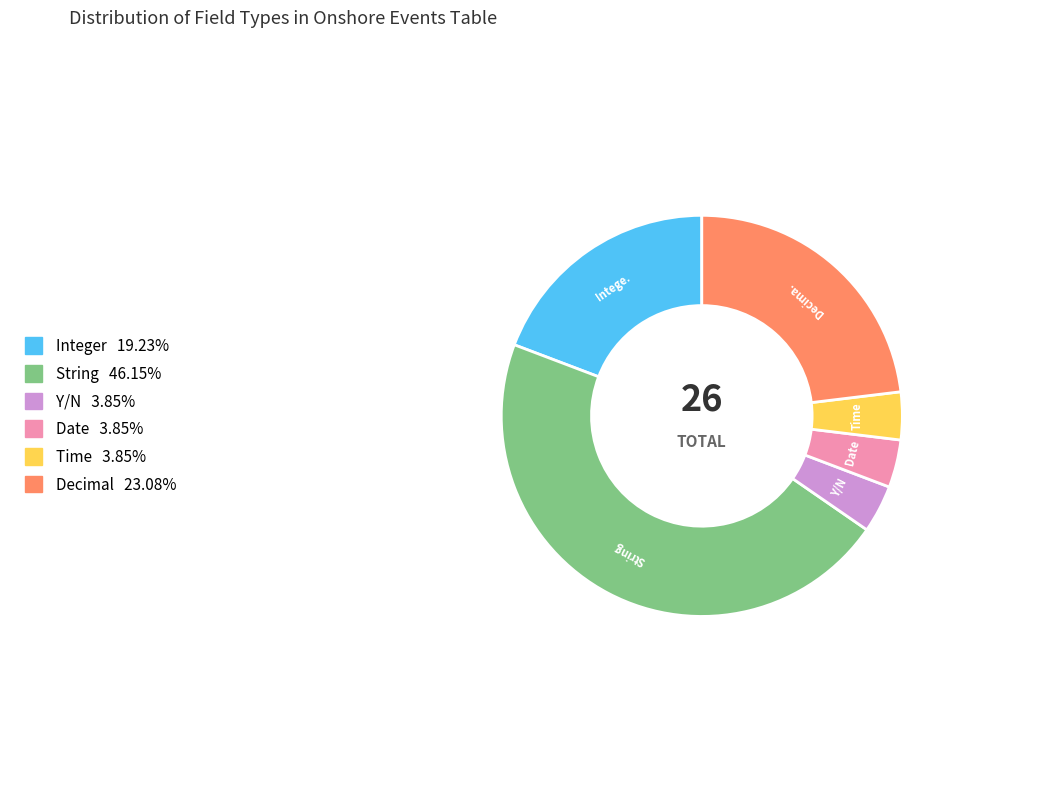

Is String the majority of the pie?

No